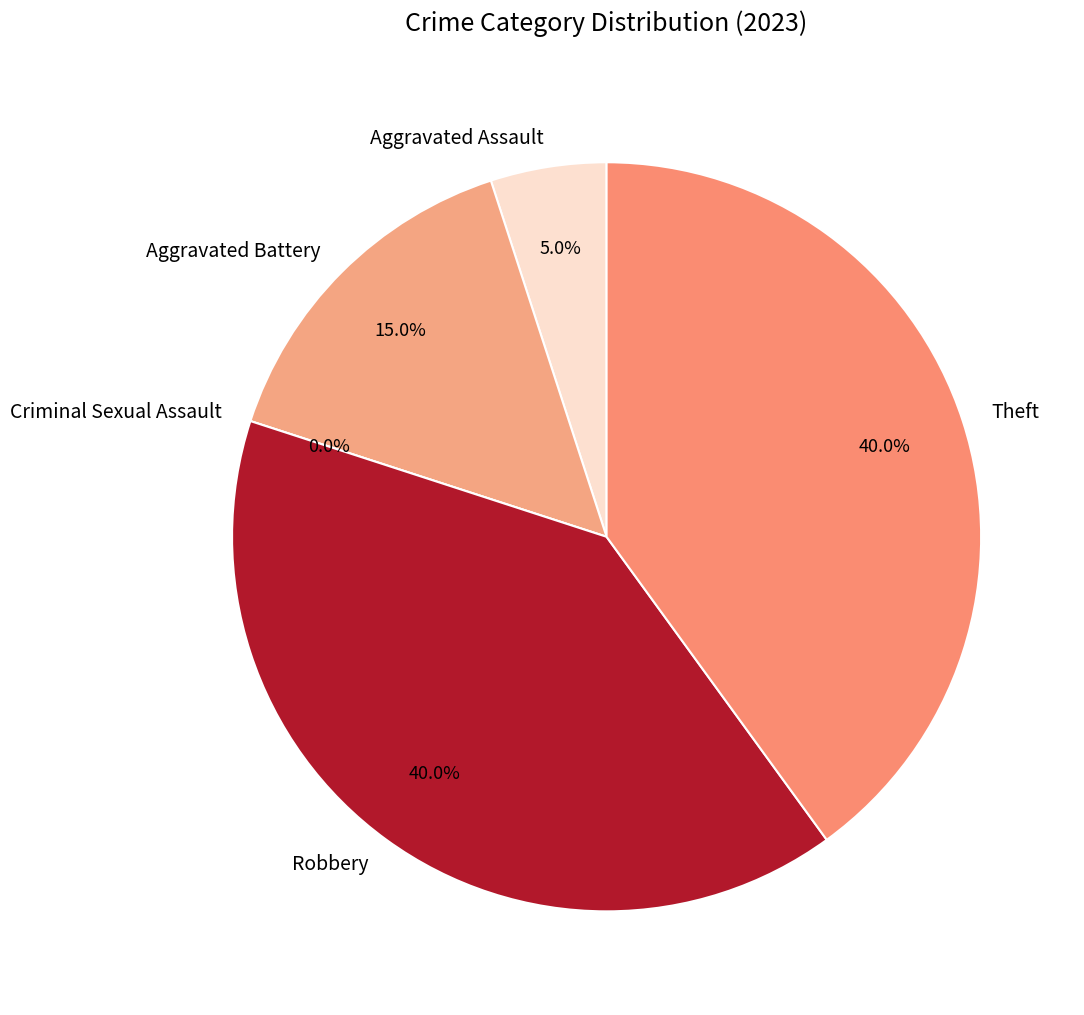

To the nearest percent, what is the difference between the largest and smallest slice percentages?

40%